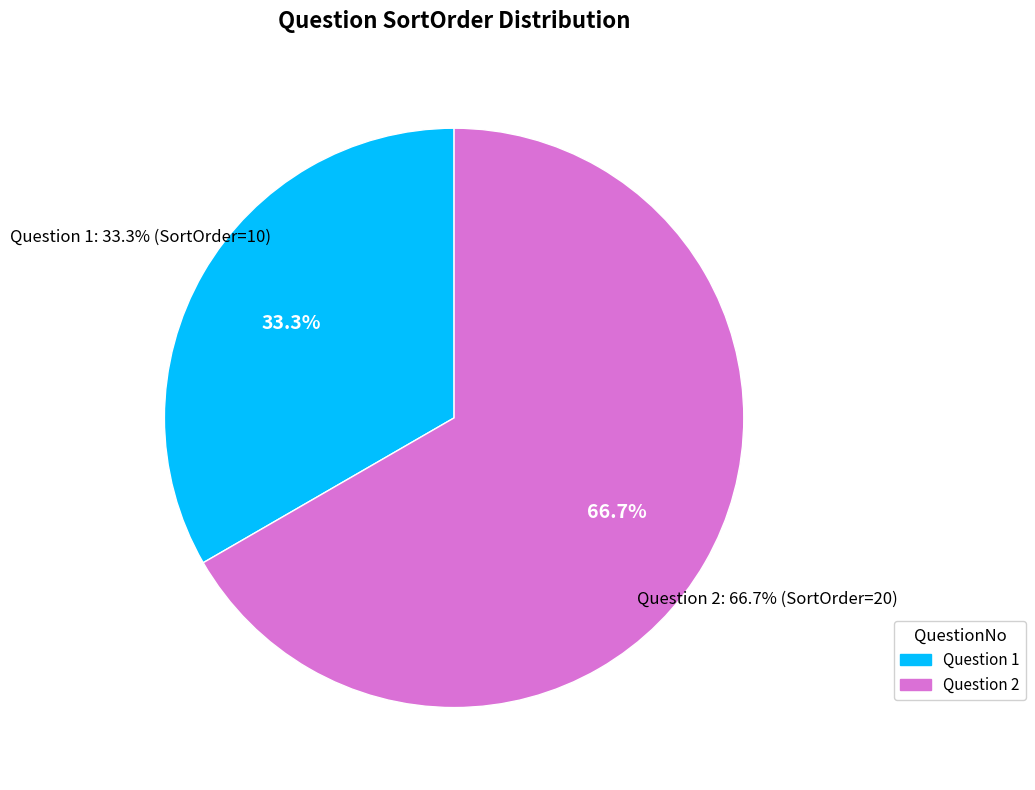

Which slice is the largest?

2